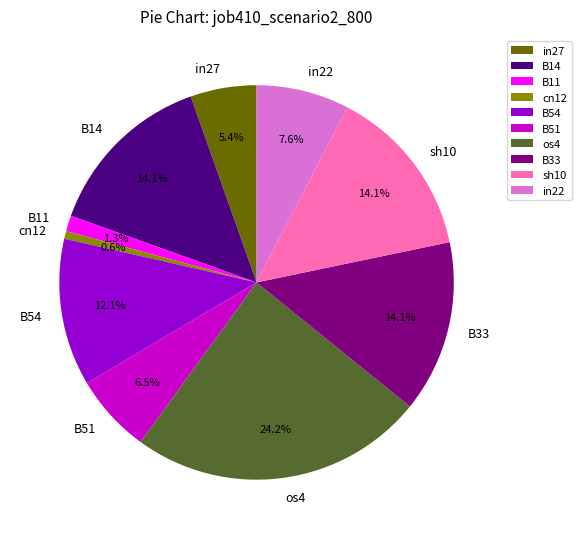

Which category has the smallest portion of the pie?

cn12